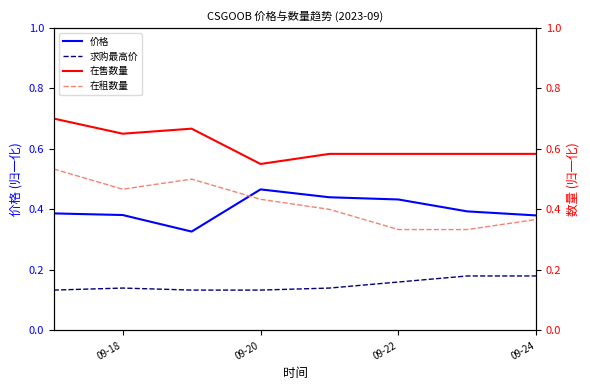

True or false: 求购最高价 and 价格 intersect in this chart.

False